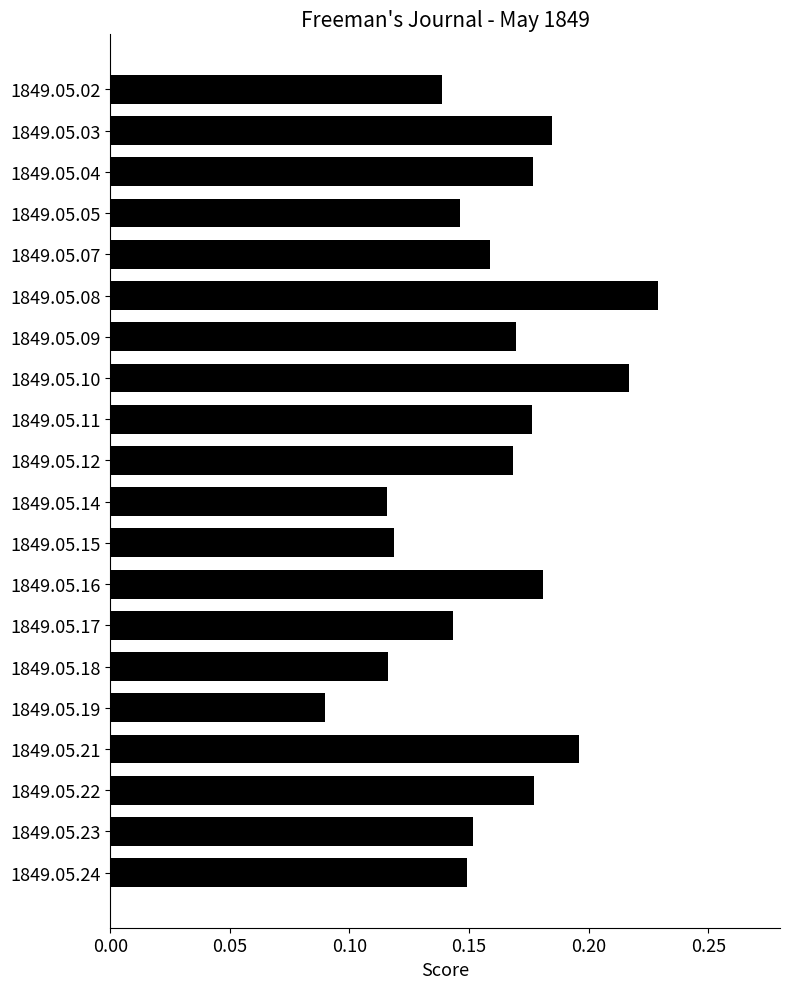

How many bars are there in total?

20